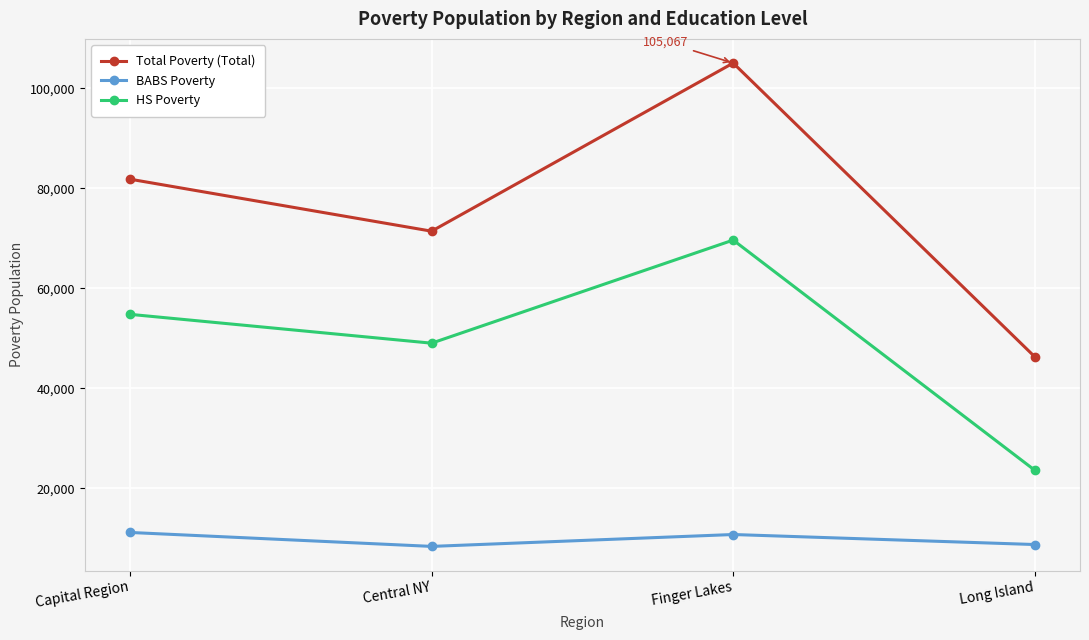

True or false: Total Poverty (Total) and BABS Poverty cross at least once.

False